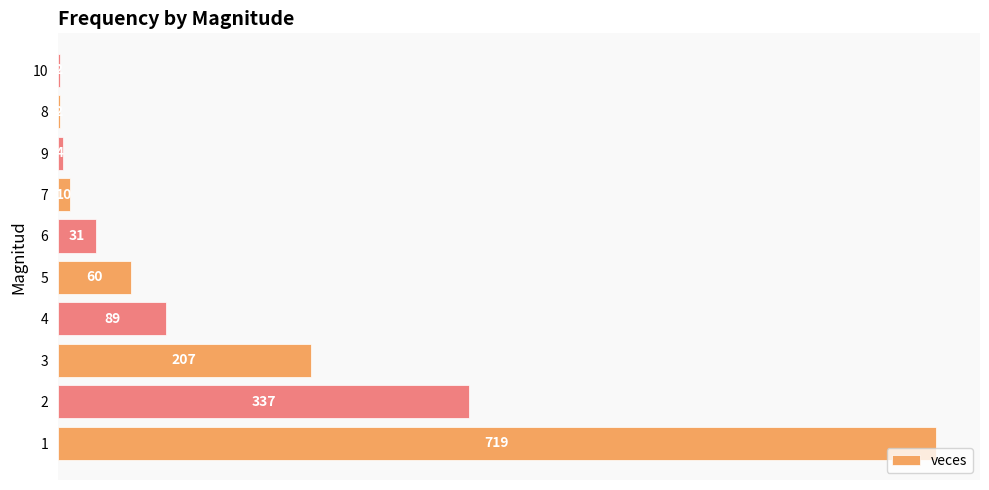

The chart shows a value of 2 at 10. True or false?

True